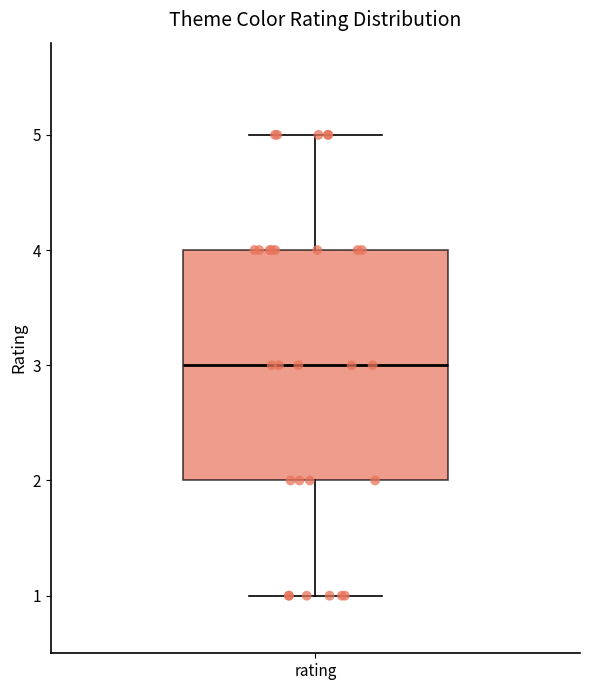

Where is the upper edge of the box for rating on the y-axis? The values are not printed on the chart, so give them approximately, as read against the axis.

4